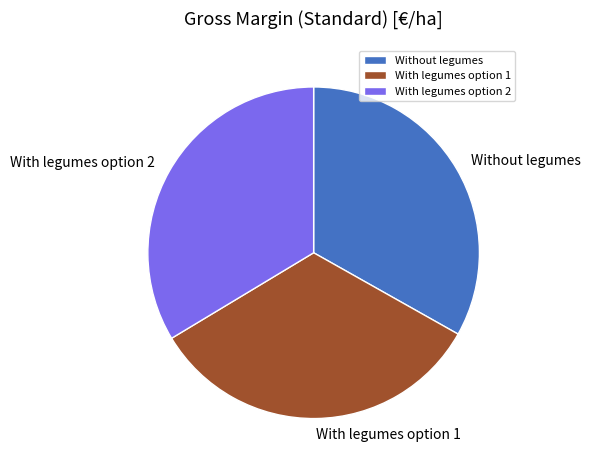

Does With legumes option 2 account for over 50% of the chart?

No